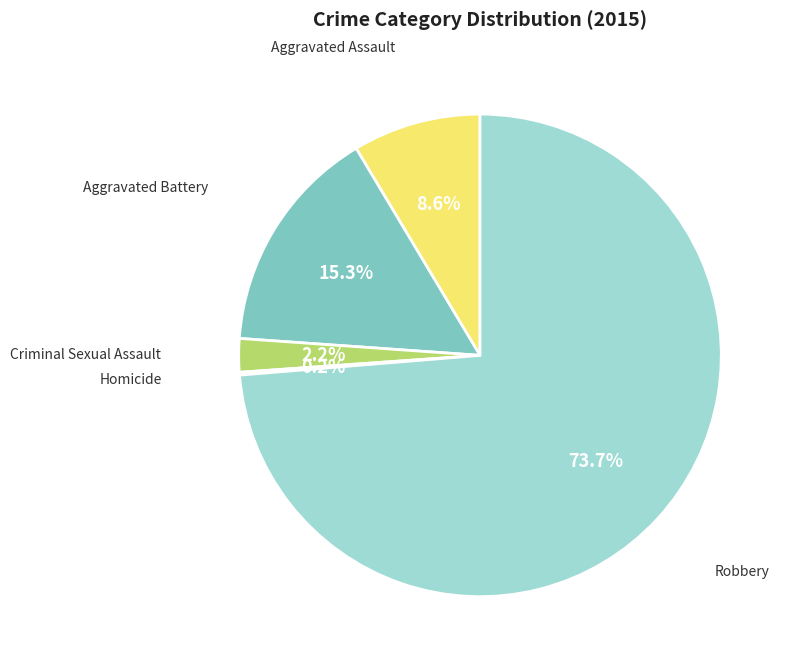

Does any single category account for the majority?

Yes